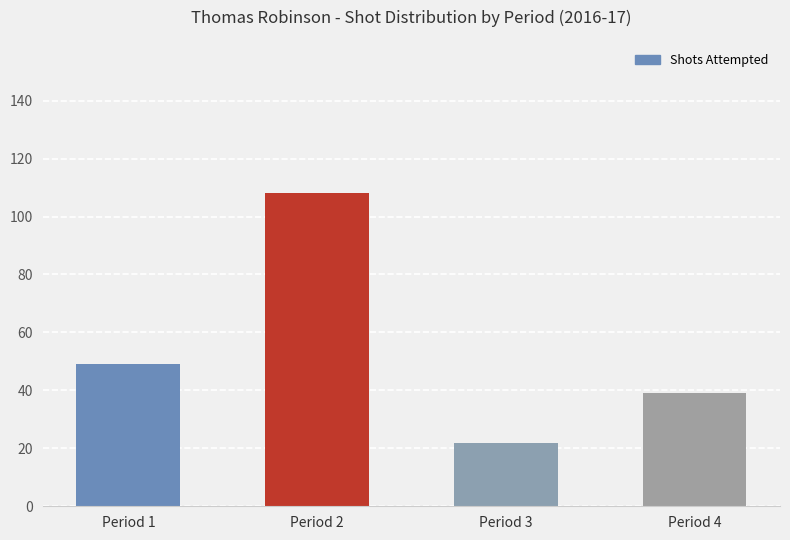

What is the difference between the second highest and second lowest values?

10